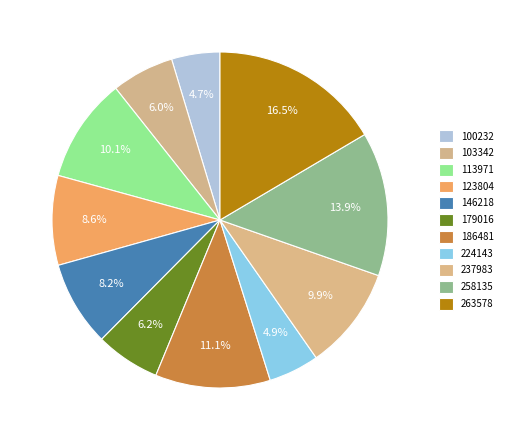

How many segments does this pie chart have?

11